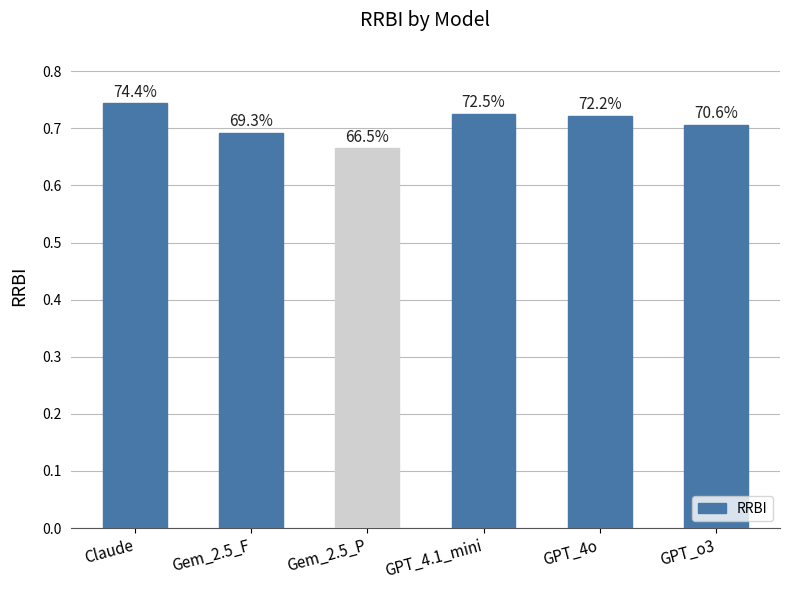

How many bars are there in total?

6